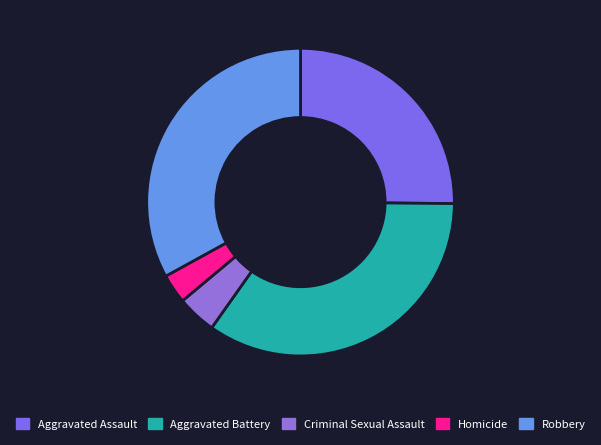

Which slice is the largest?

Aggravated Battery